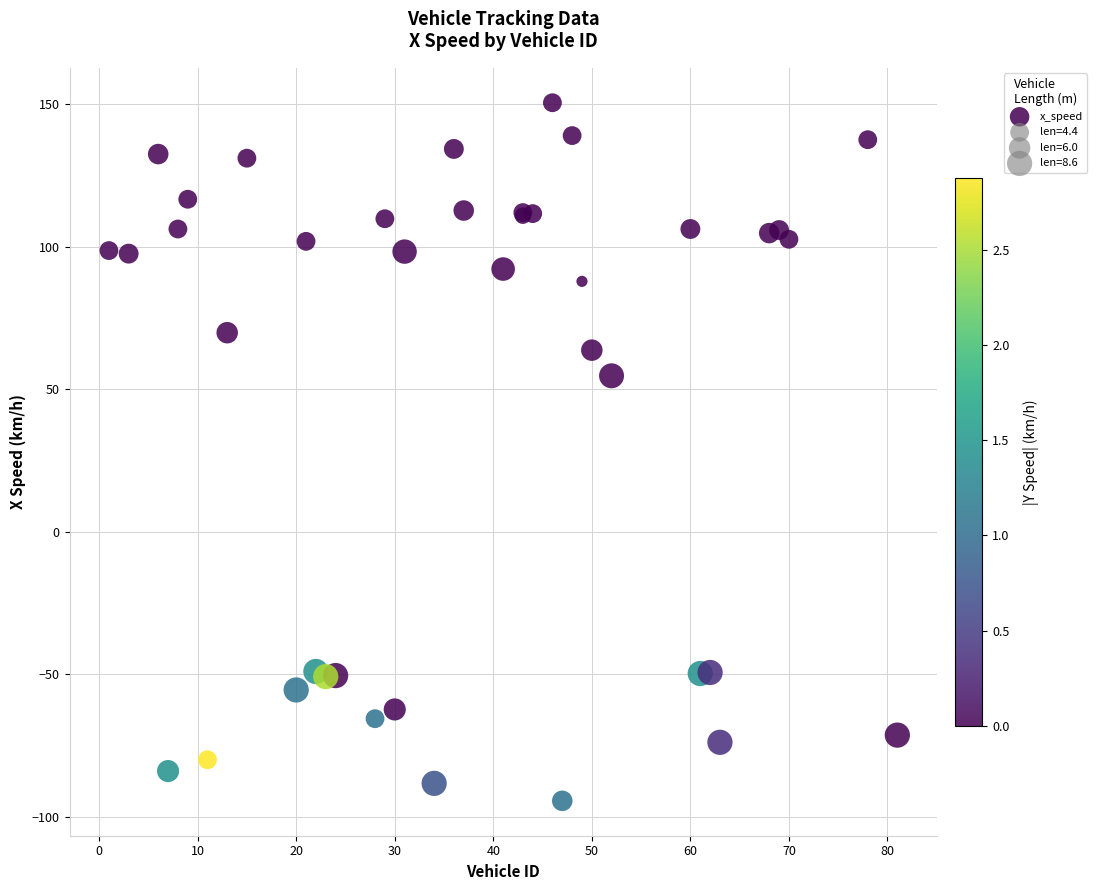

What Y value in the scatter plot is closest to 28?

54.7